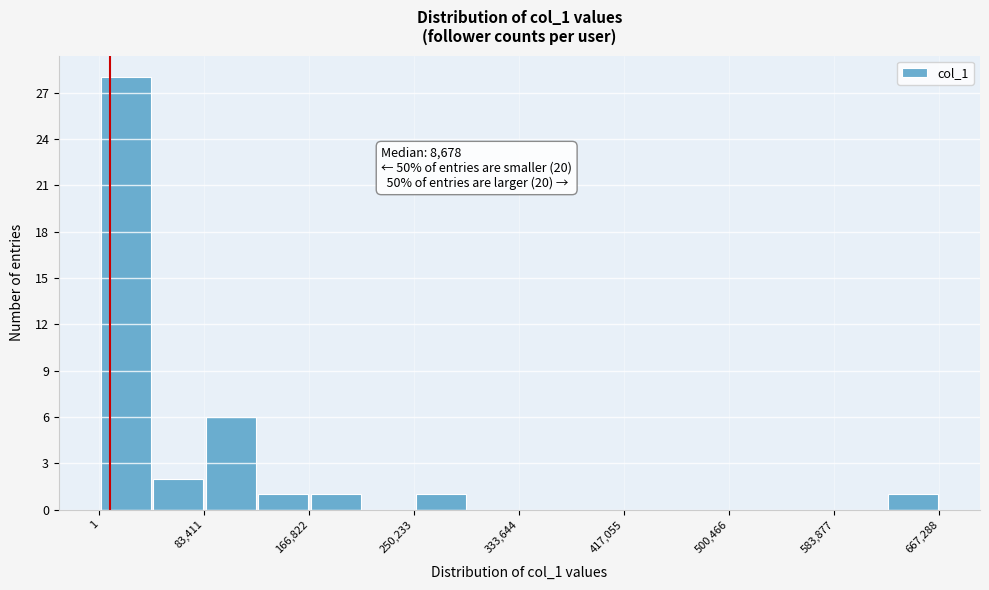

Over which range of the x-axis is the bar tallest?

0 to 40000